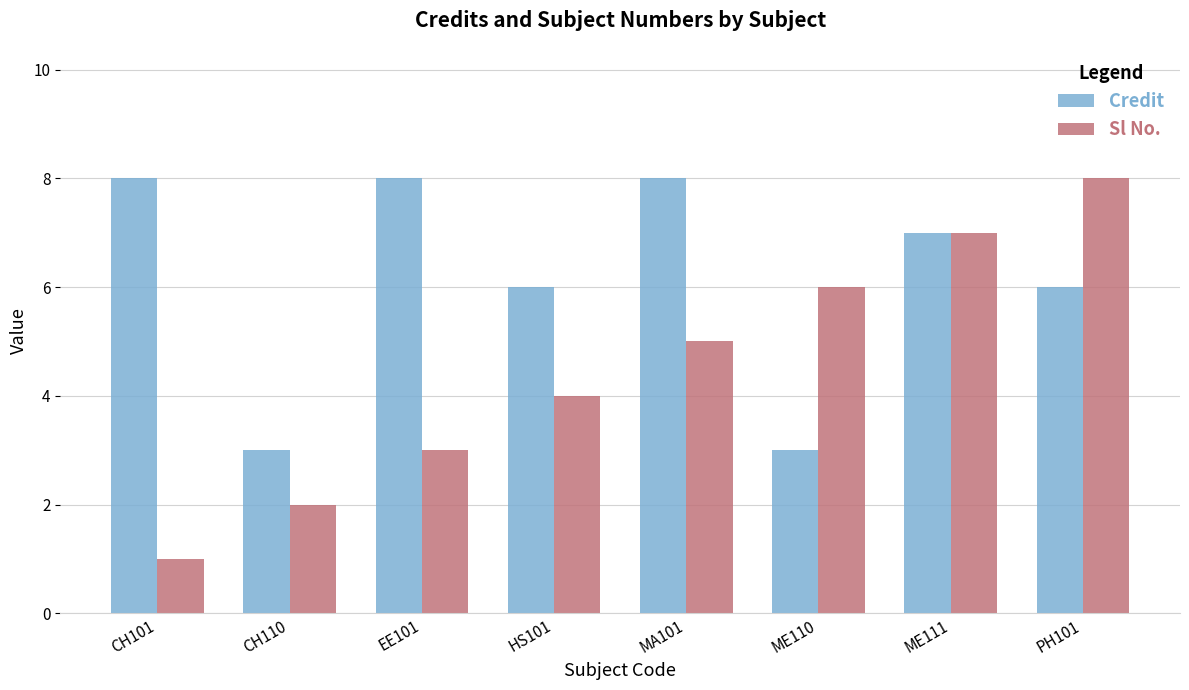

What is the difference between the maximum and second lowest values in the Credit series?

5